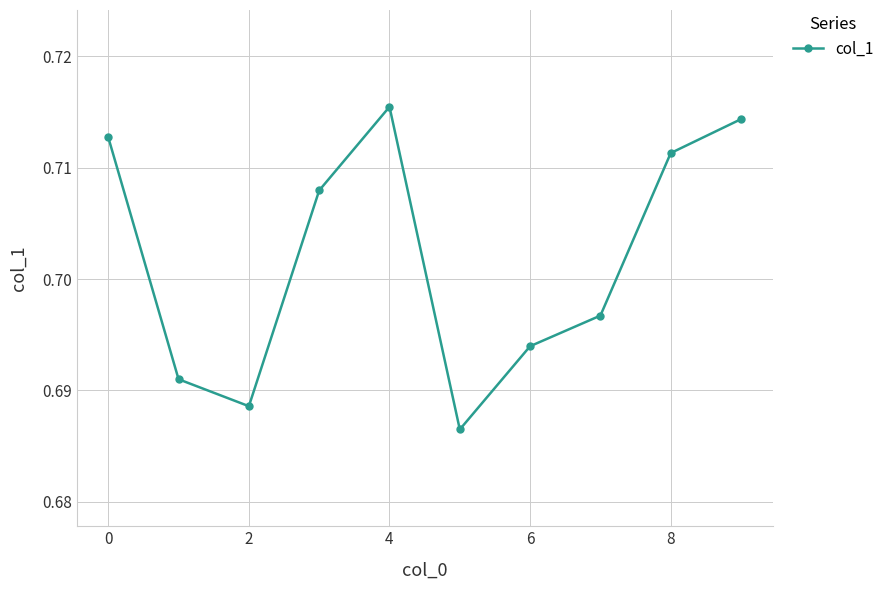

How many interior local peaks (higher than both neighbors) does the data have?

1